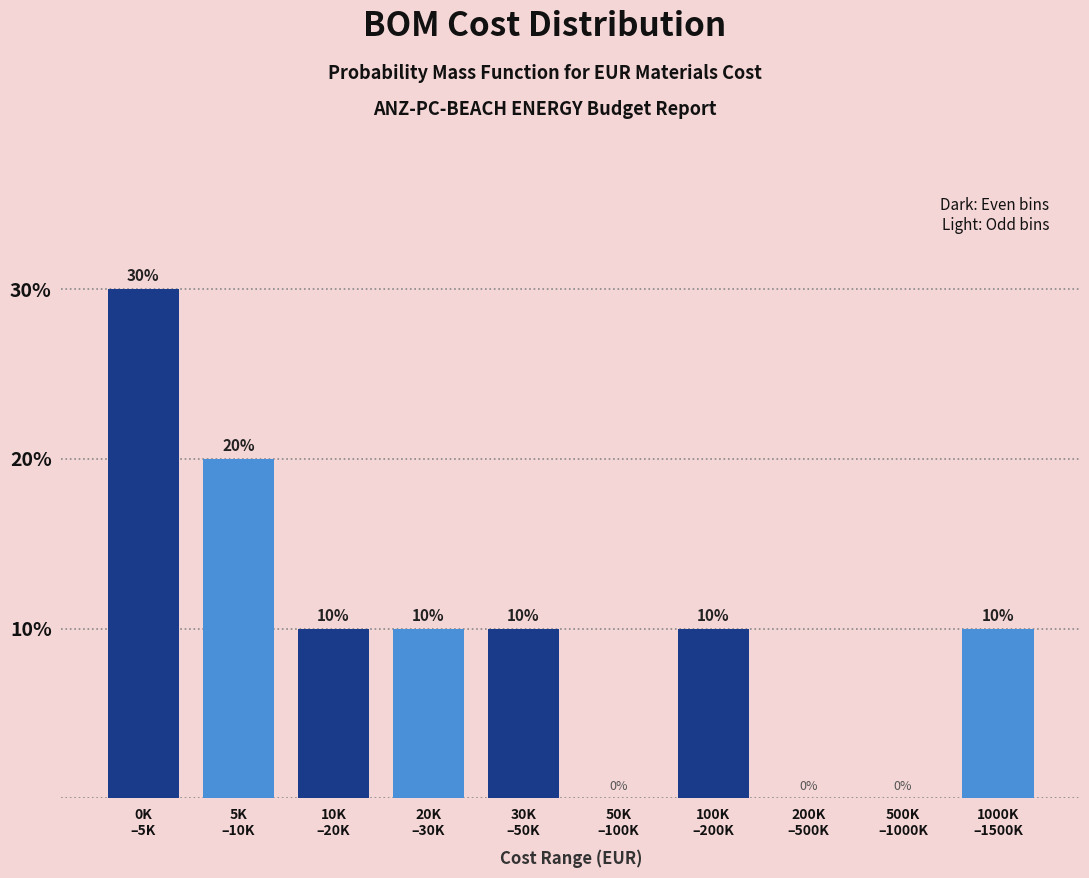

What is the sum of all values?

100